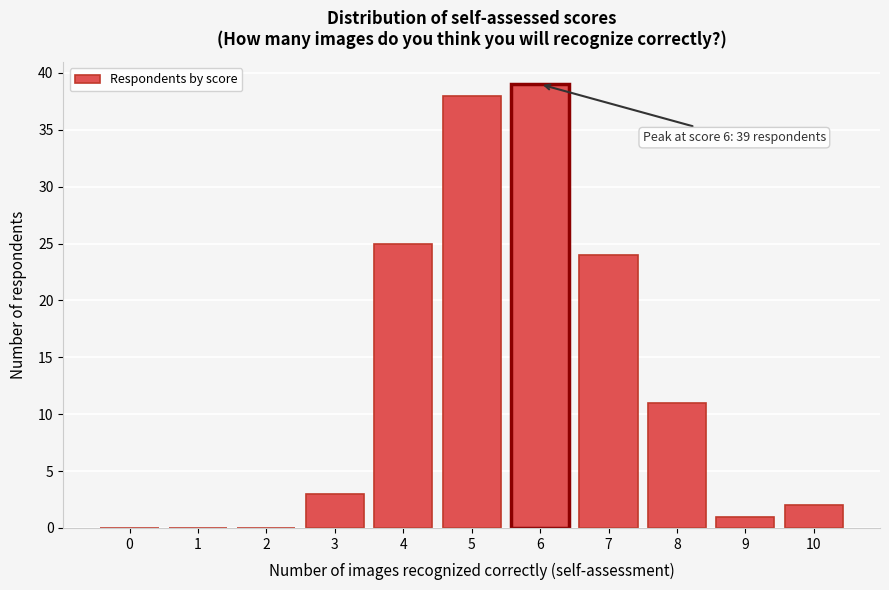

Over which range of the x-axis is the bar tallest?

5.5 to 6.5